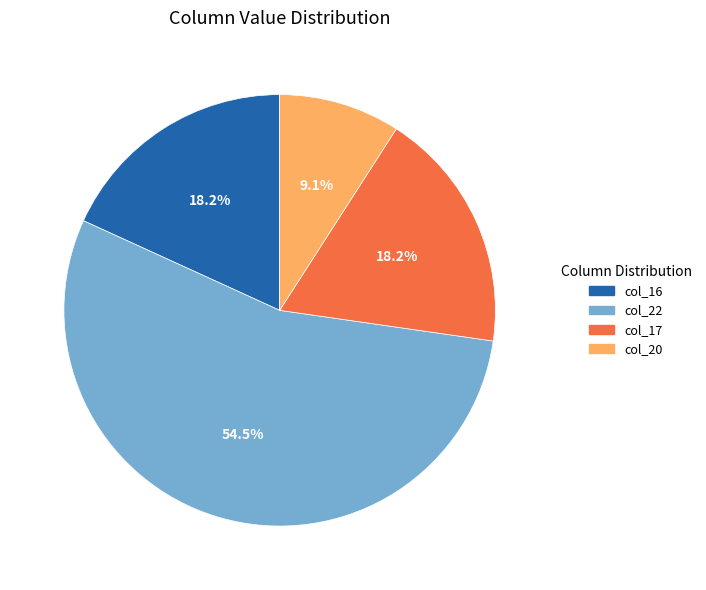

To the nearest percent, what is the average slice percentage?

25%